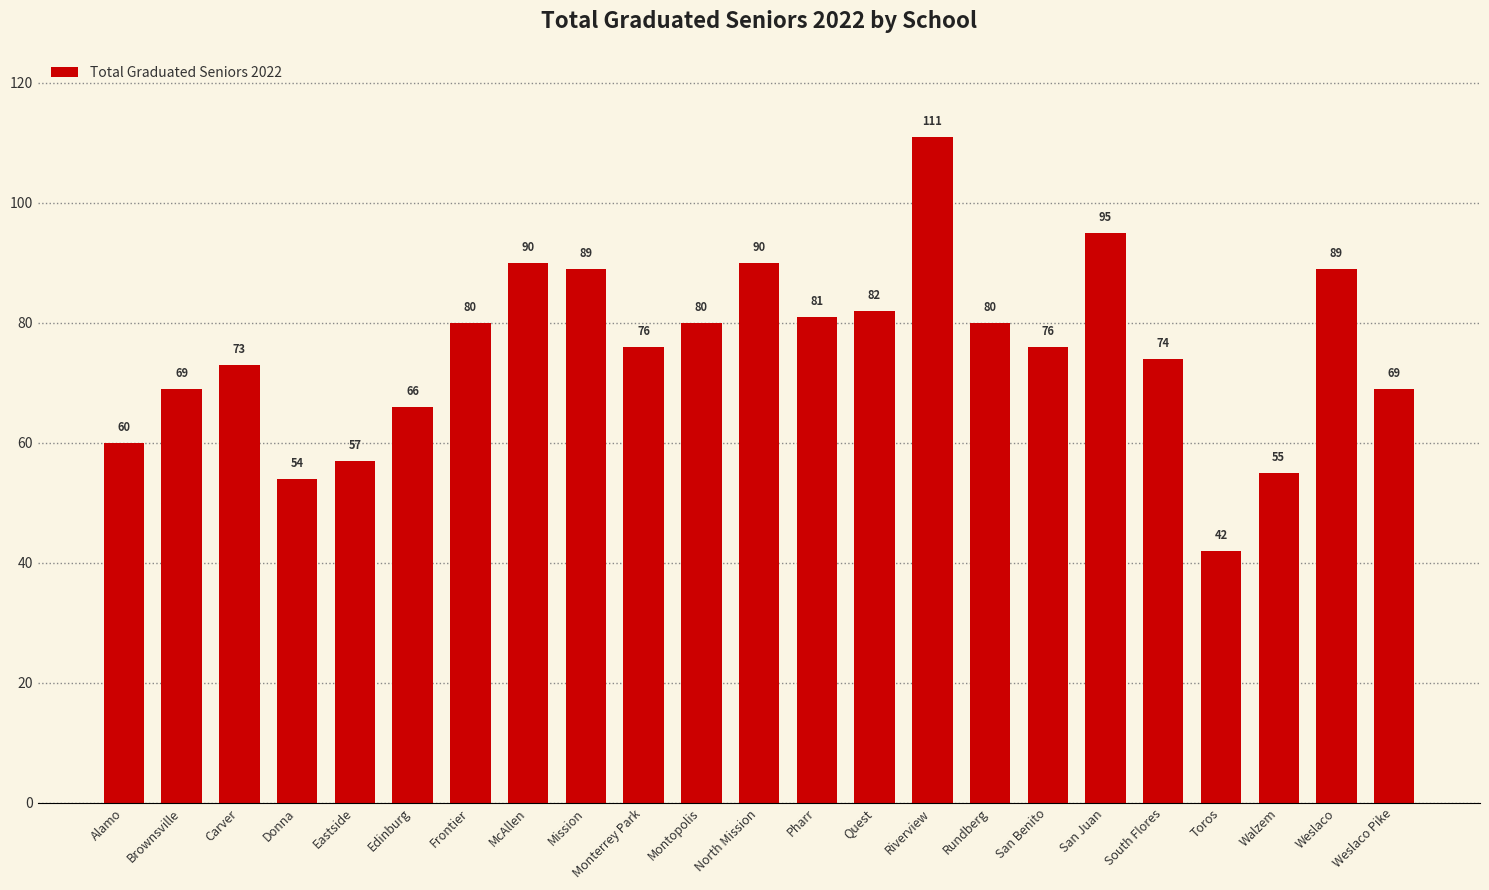

What is the difference between the second highest and minimum values?

53